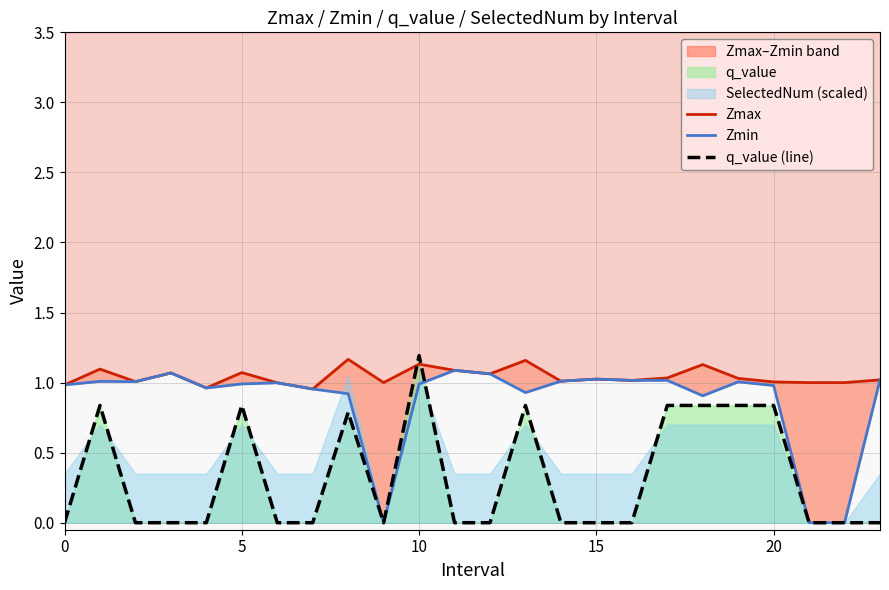

Which series has the largest range (max minus min)?

q_value (line)